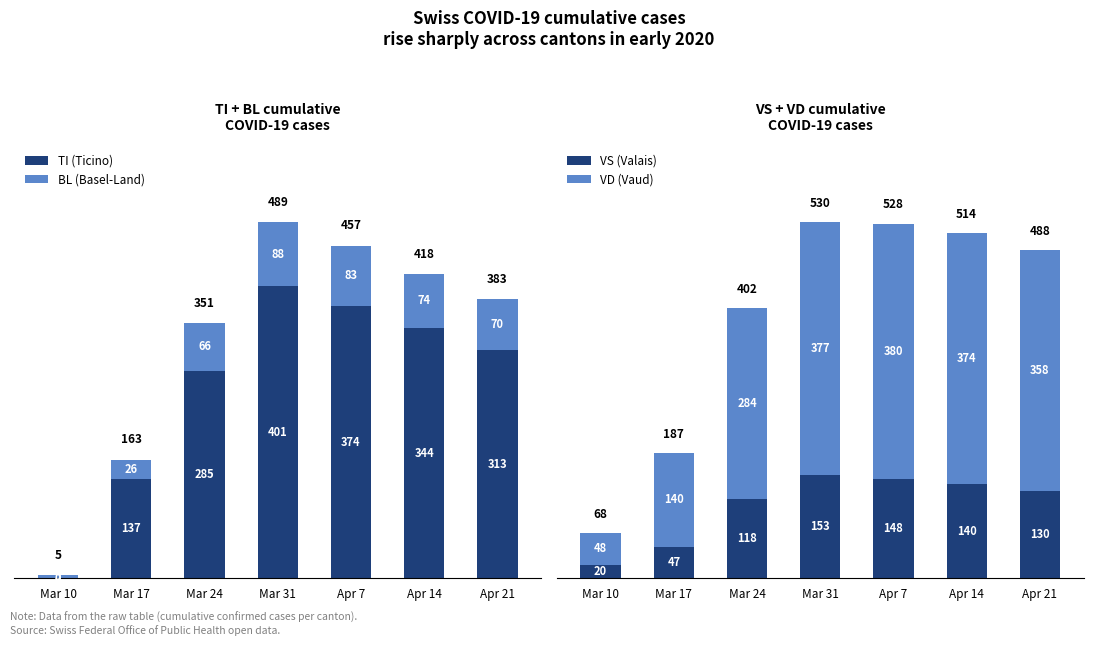

What is the difference between the maximum and minimum values in the TI (Ticino) series?

401